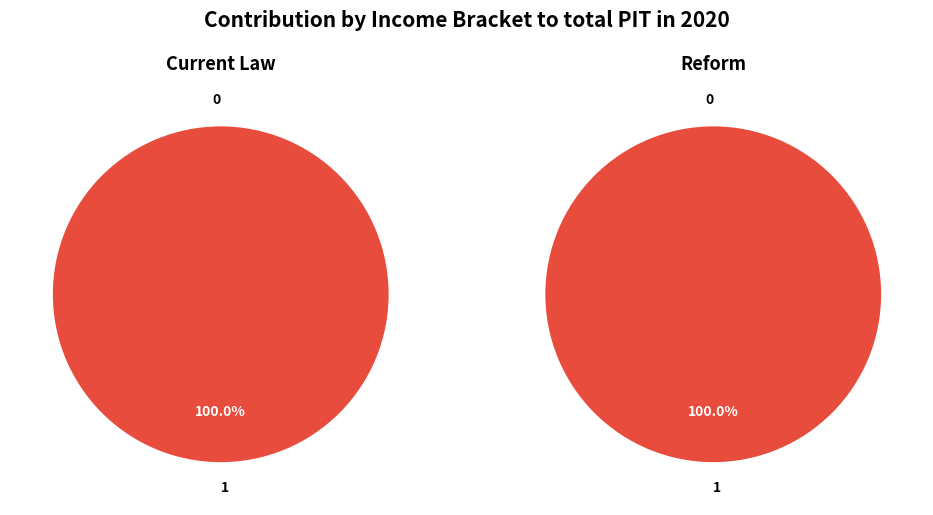

How many segments does this pie chart have?

2